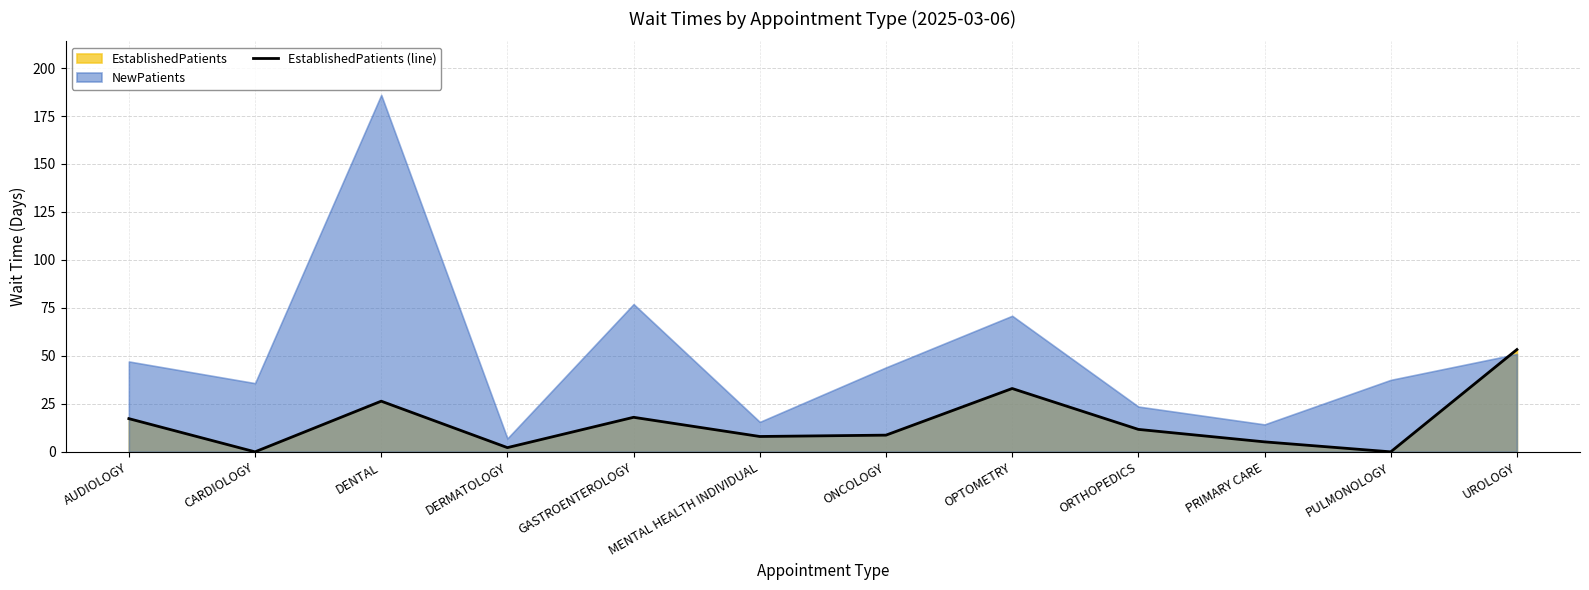

What is the maximum value shown in the chart?

53.3